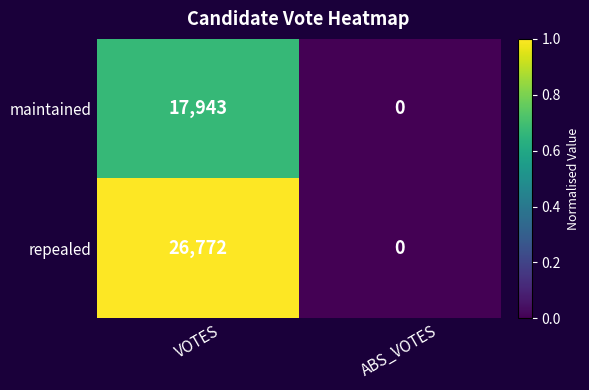

What is the maximum value shown in the chart?

26772